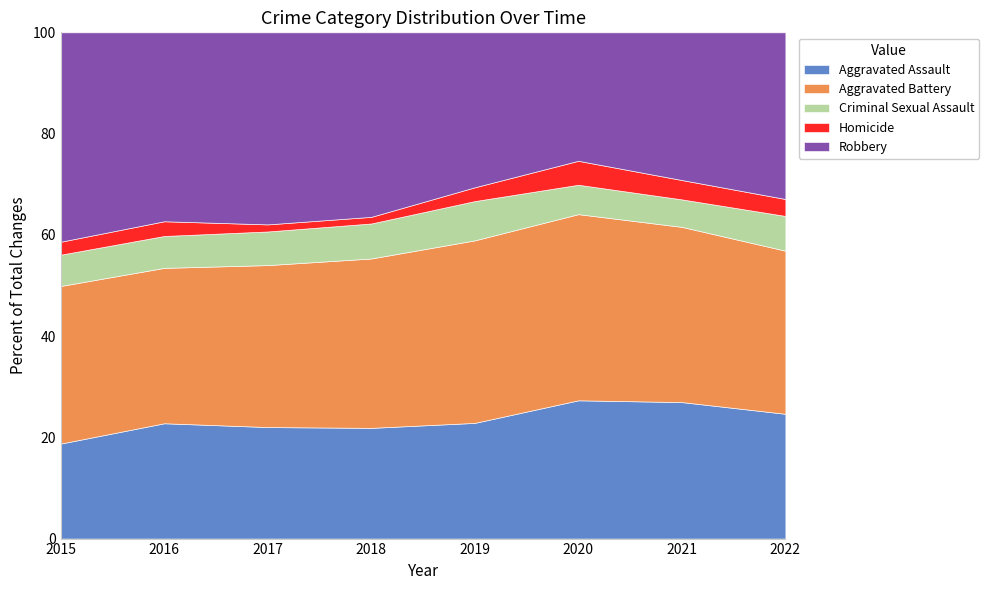

The Robbery series shows 183 at 2020. True or false?

False